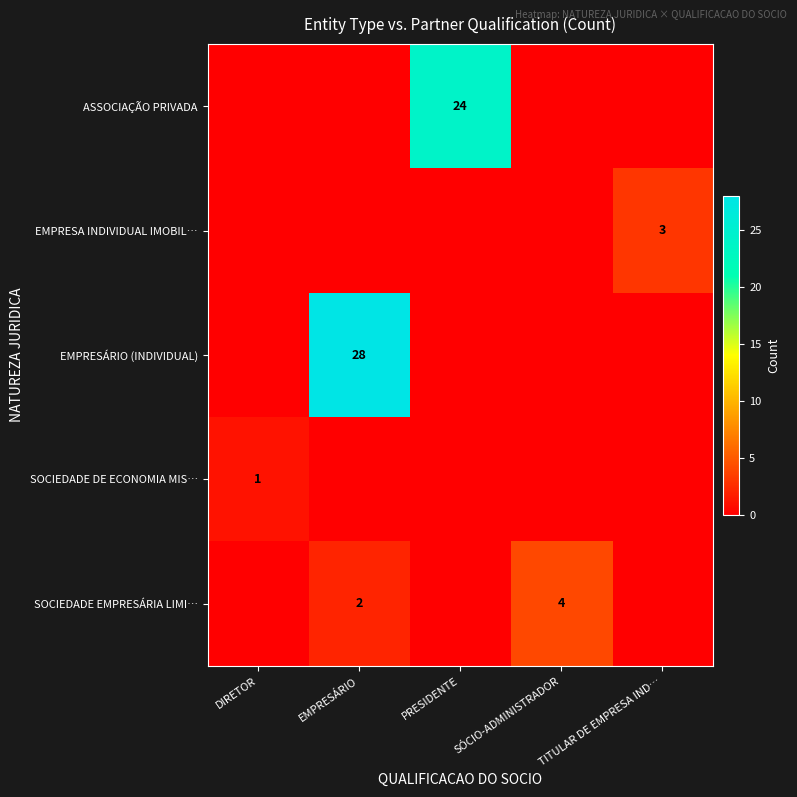

The value of SOCIEDADE DE ECONOMIA MIS… at DIRETOR is 1. True or false?

True